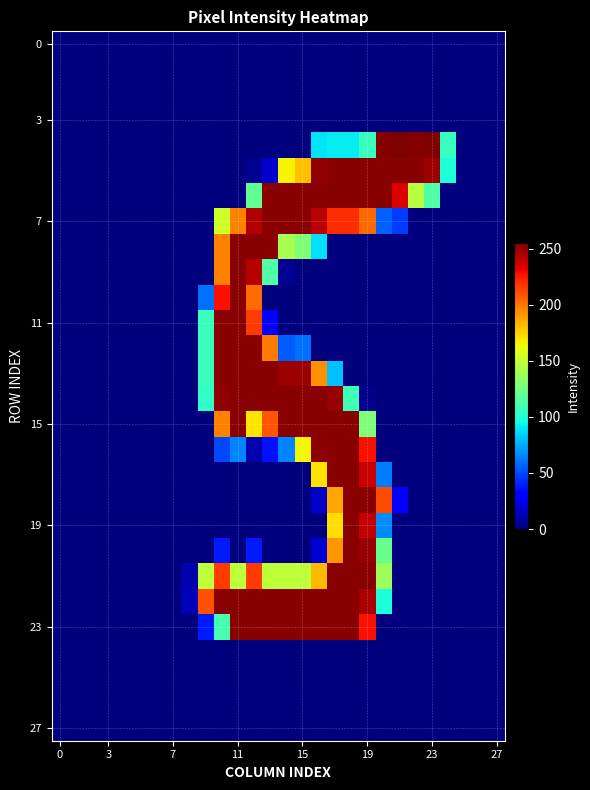

What is the greatest value displayed?

255